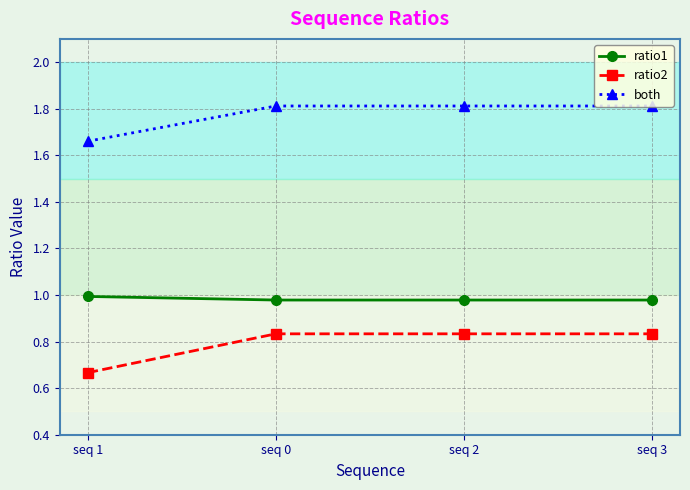

Between seq 1 and seq 2, which series saw the biggest shift?

ratio2